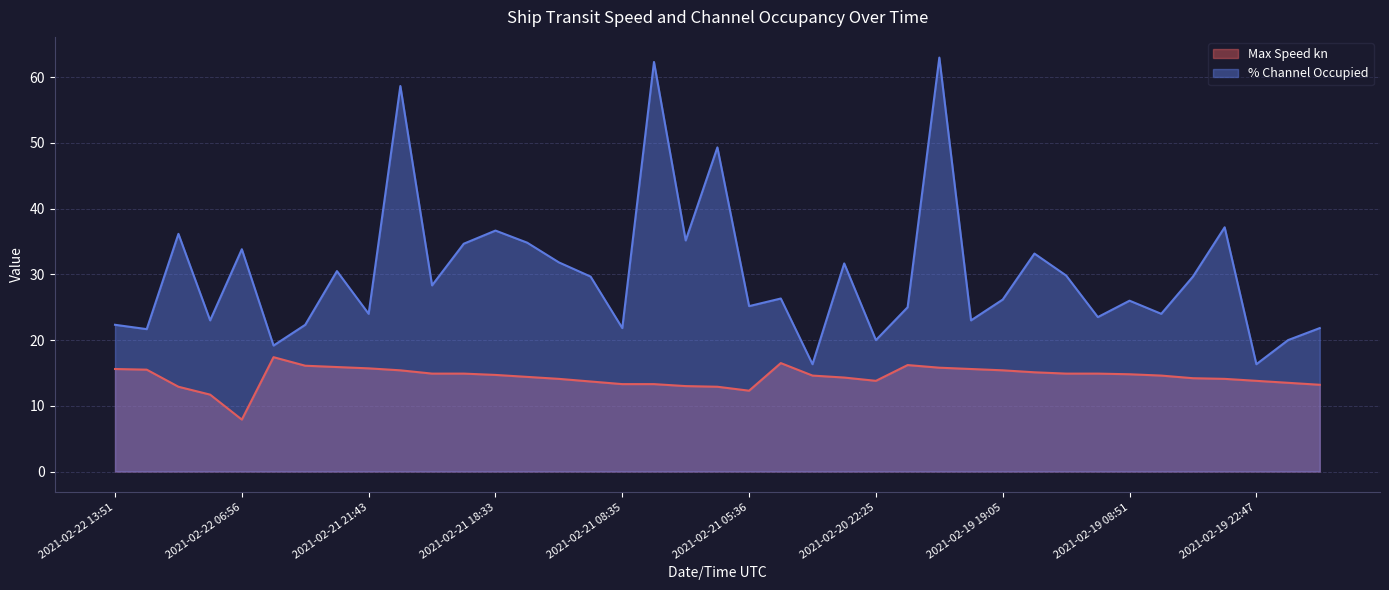

What is the label of the 35th point from the right?

2021-02-22 06:56